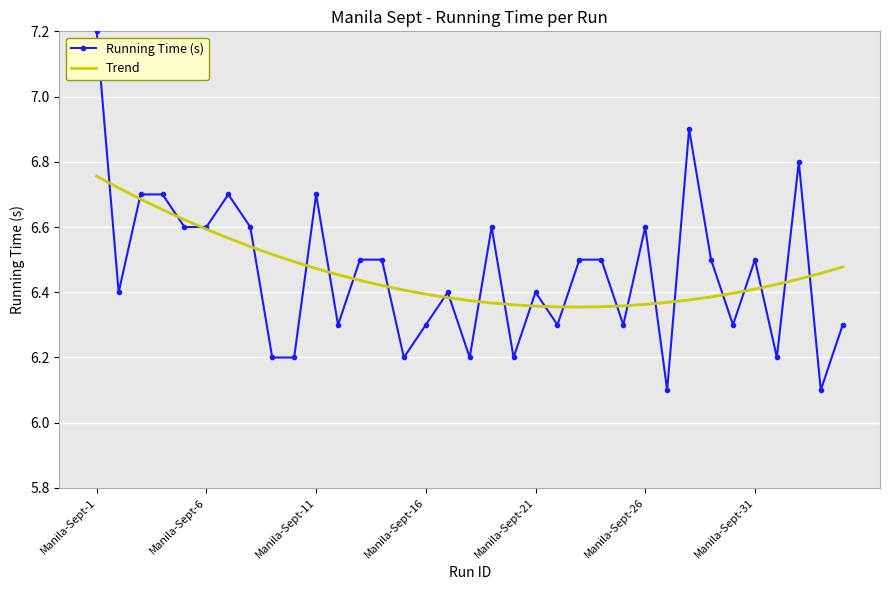

Rank the series by their maximum value, from lowest to highest.

Trend, Running Time (s)